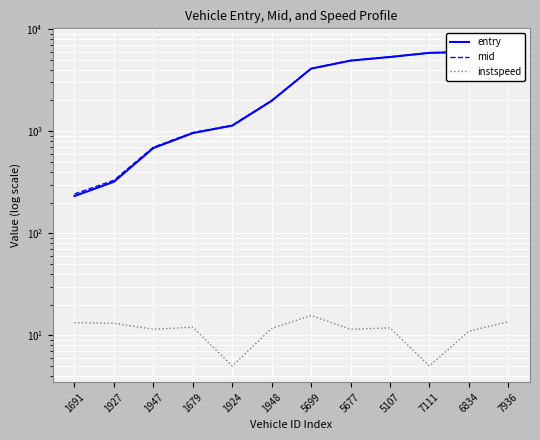

The entry series shows 1913.6 at 1924. True or false?

False